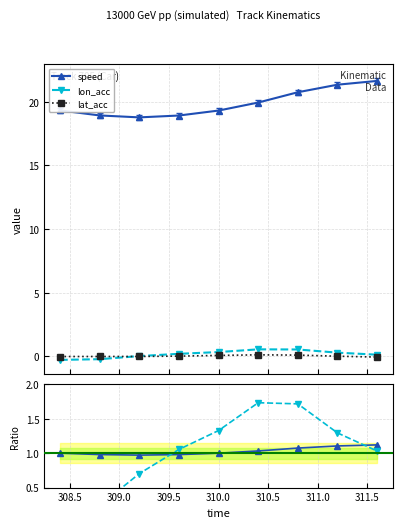

What is the value of the speed point at the 9th from the left?

21.6